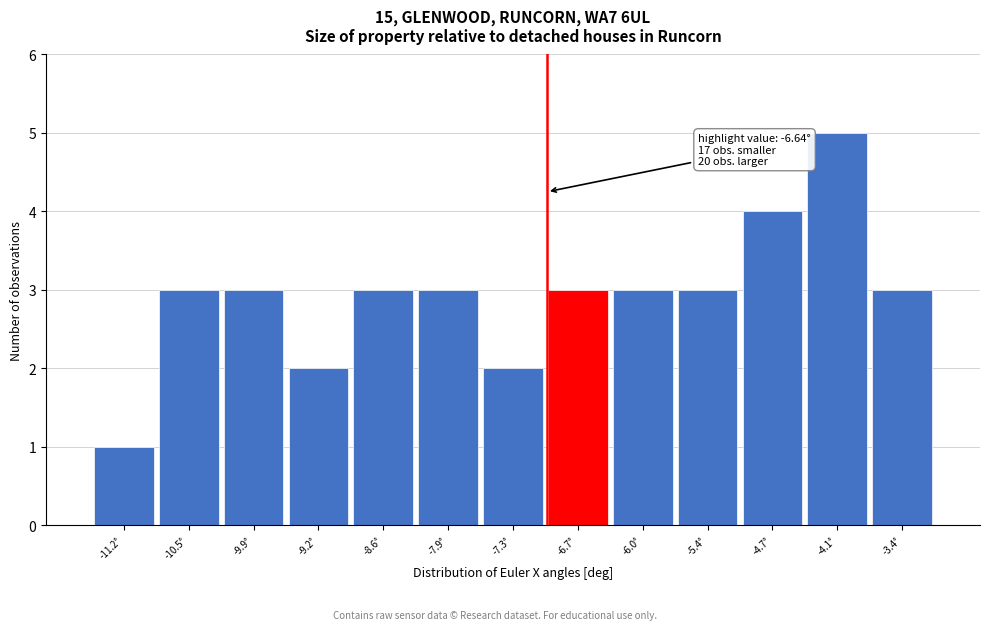

Reading left to right, what are all the values shown in this chart?

1	3	3	2	3	3	2	3	3	3	4	5	3